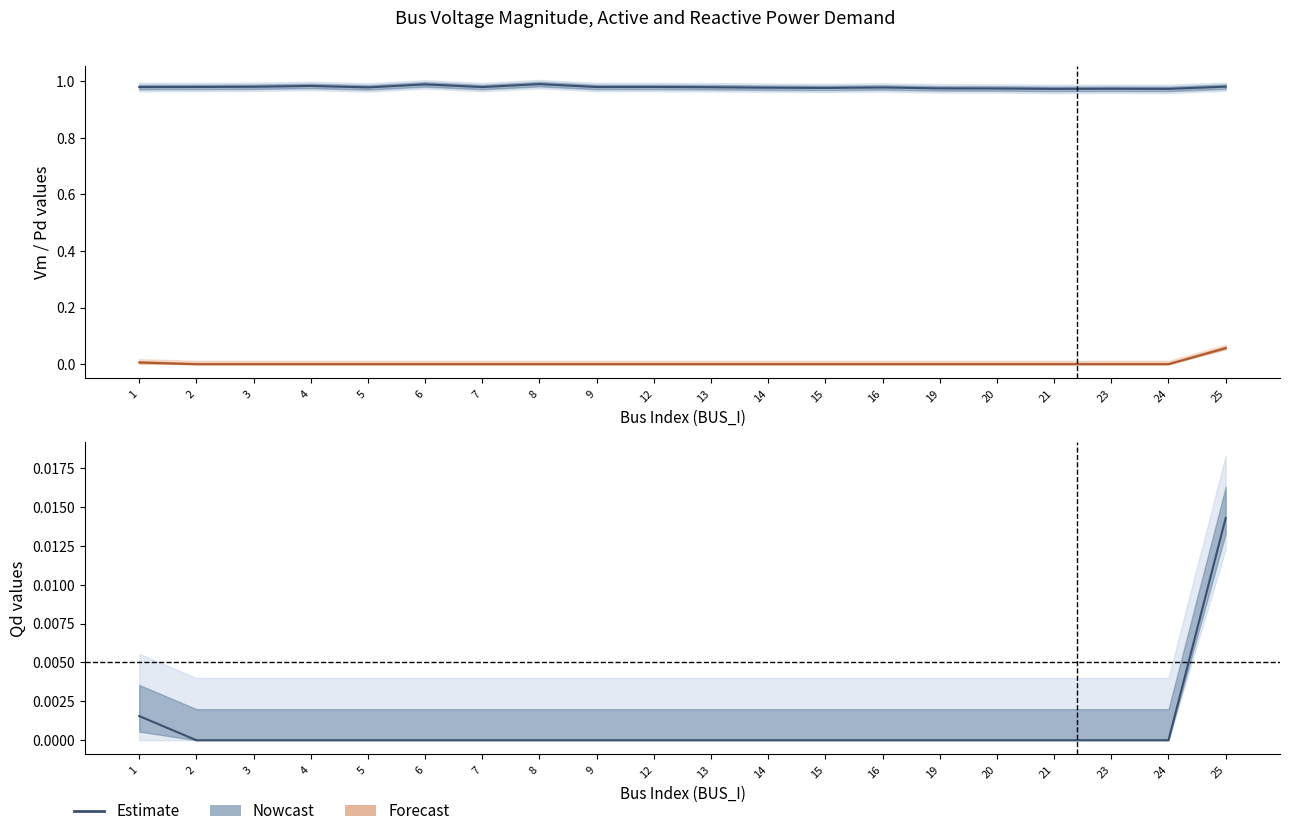

True or false: Pd center has more than 2 points higher than both neighbors.

False